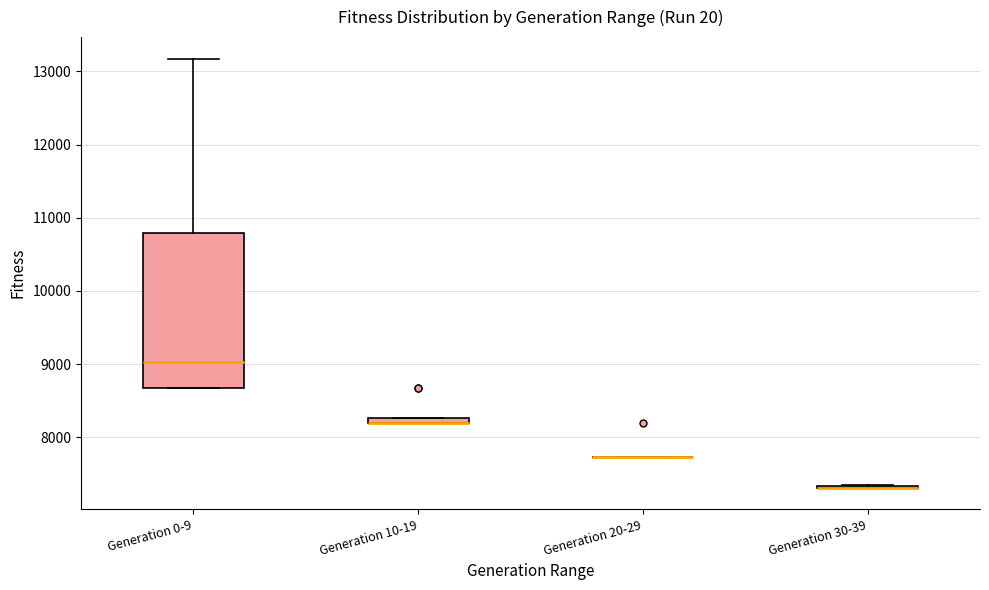

Where is the lower edge of the box for Generation 10-19 on the y-axis? The values are not printed on the chart, so give them approximately, as read against the axis.

8200